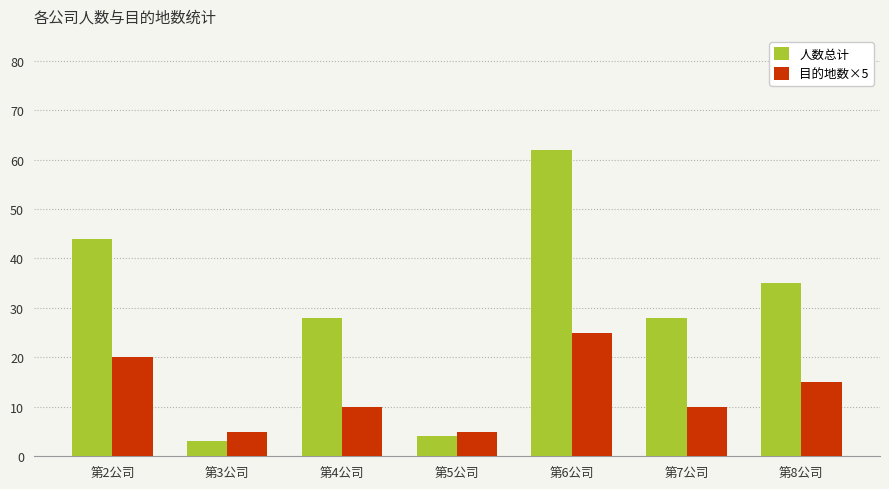

Are the bars horizontal?

No